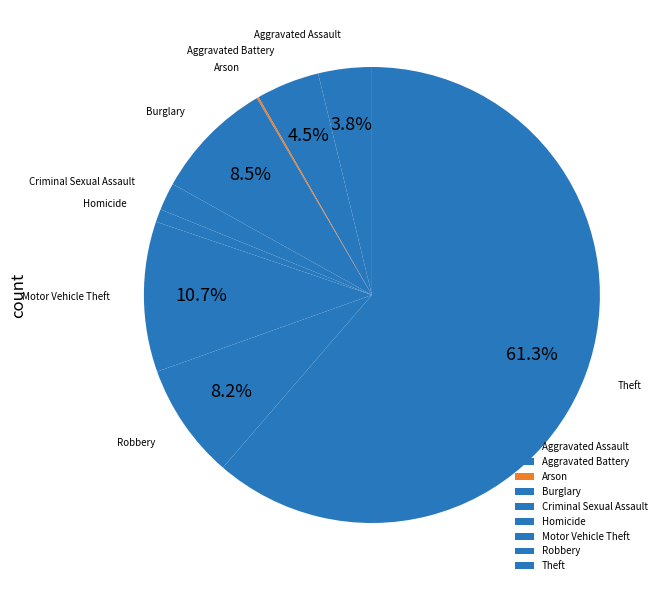

Is the sum of Robbery and Motor Vehicle Theft greater than half?

No